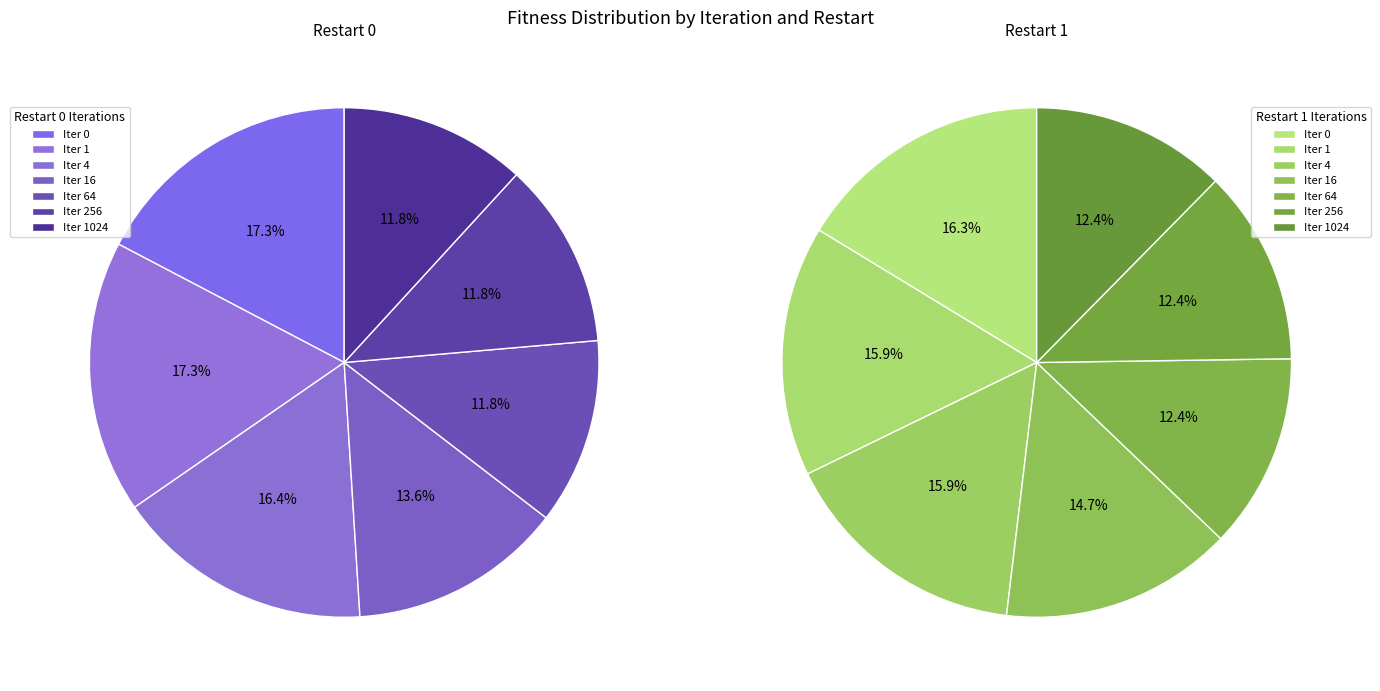

To the nearest percent, what portion does 64 represent?

12%